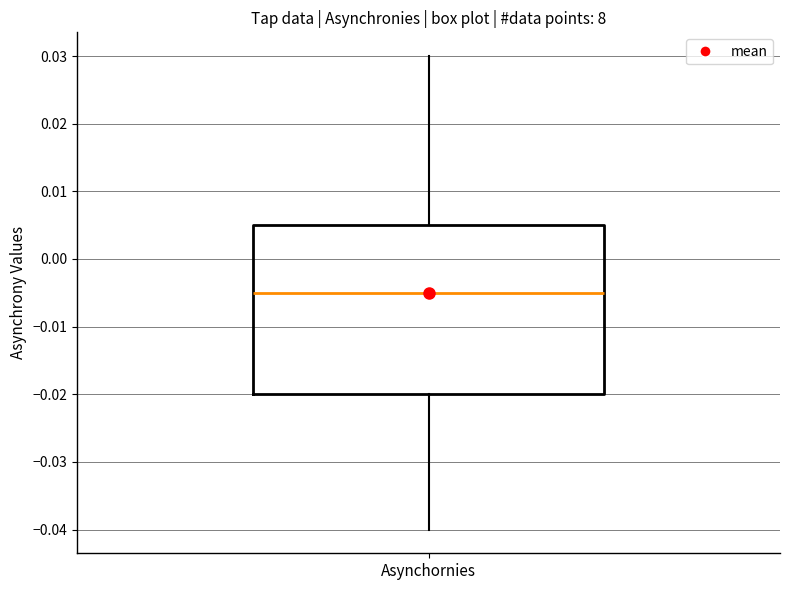

Where is the lower edge of the box for Asynchornies on the y-axis? The values are not printed on the chart, so give them approximately, as read against the axis.

-0.020